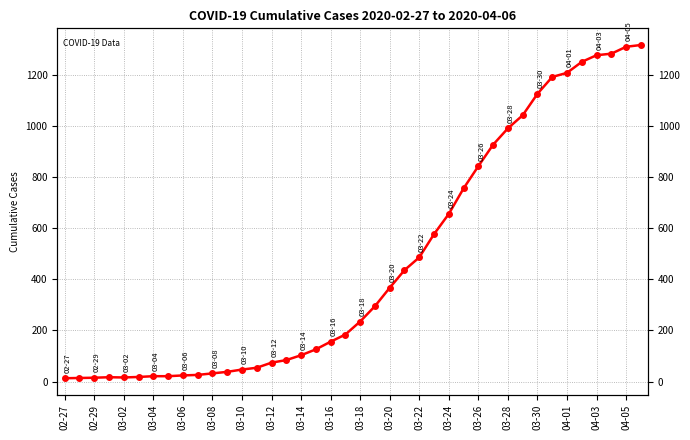

True or false: there are more than 0 points higher than both neighbors.

True